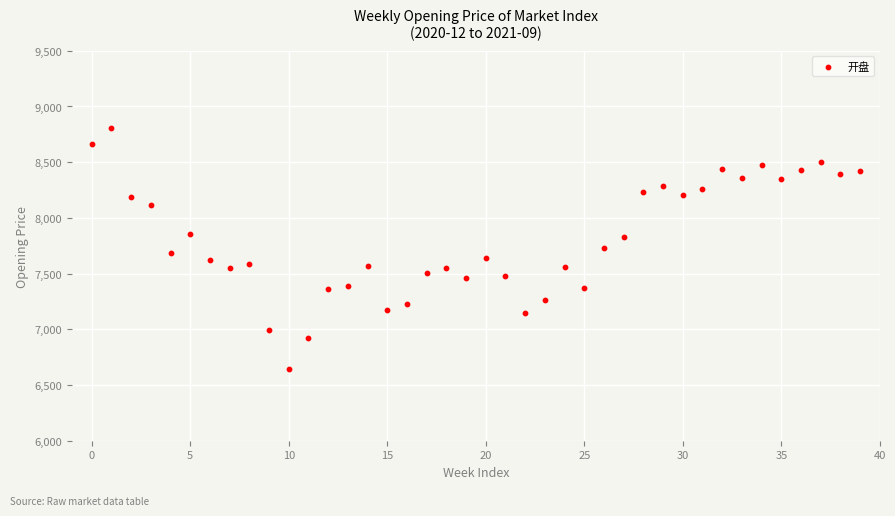

What is the range of Y values (max minus min)?

2158.5